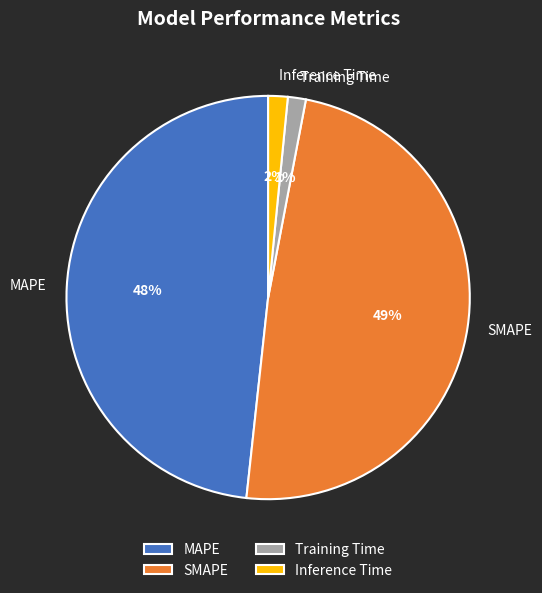

To the nearest percent, what is the average slice percentage?

25%